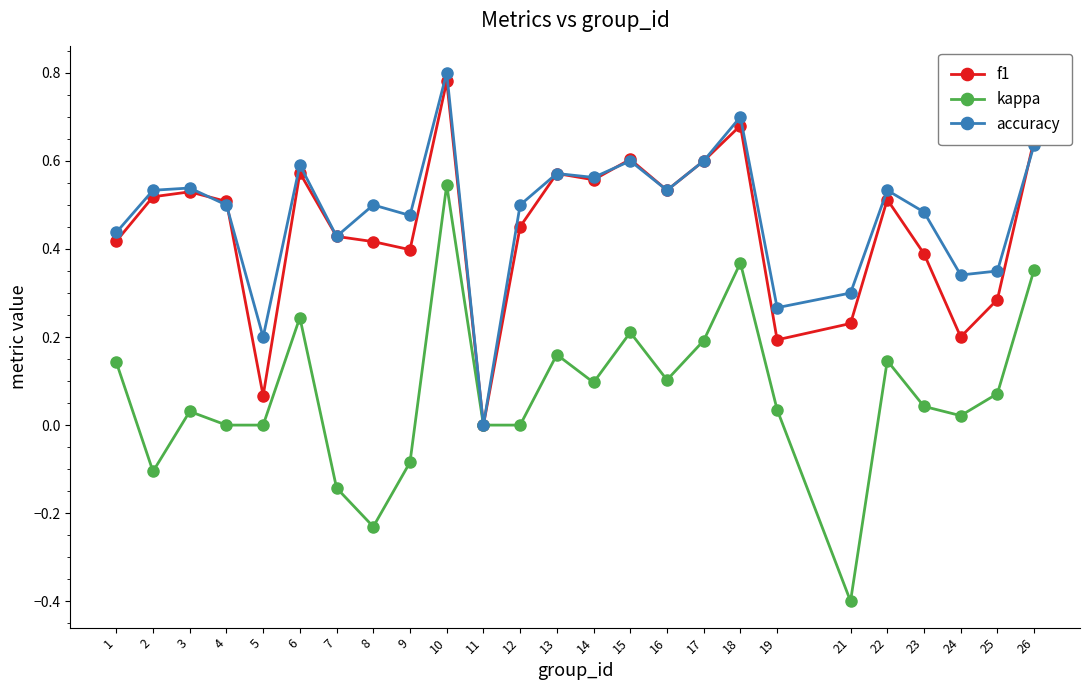

How many lines are shown in the chart?

3